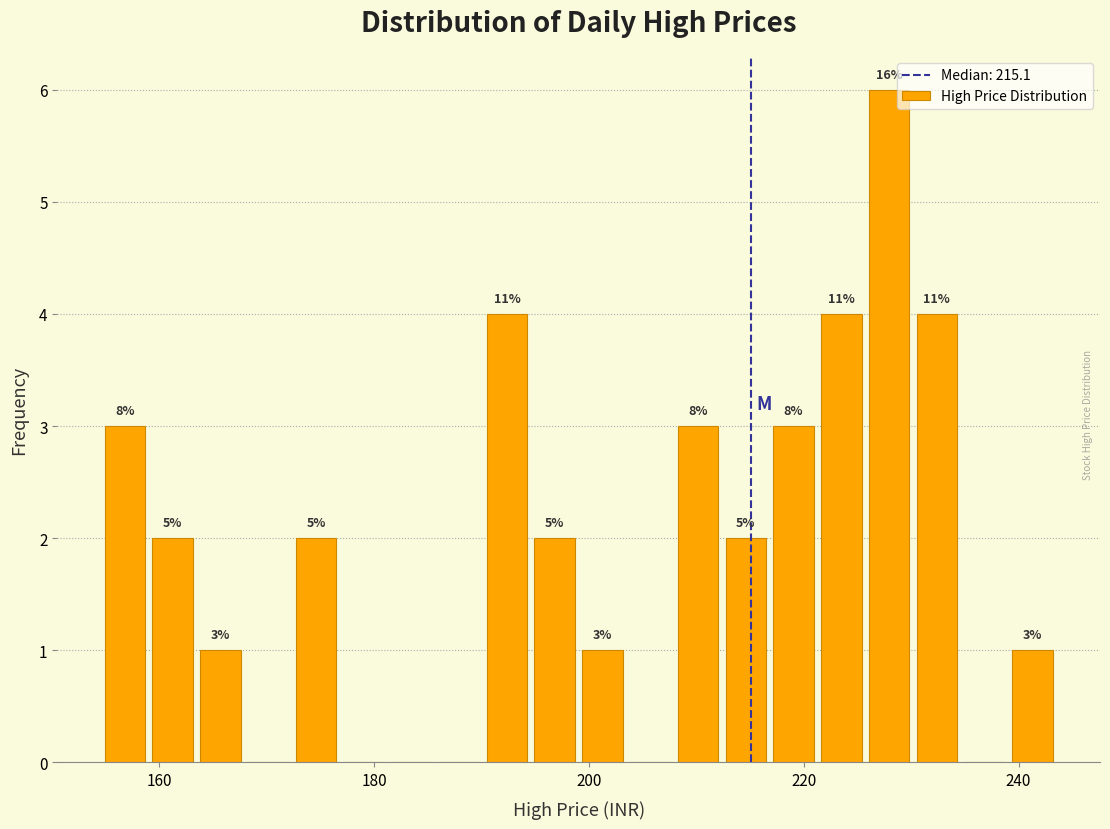

Read against the x-axis, roughly where is the centre of the tallest bar?

228